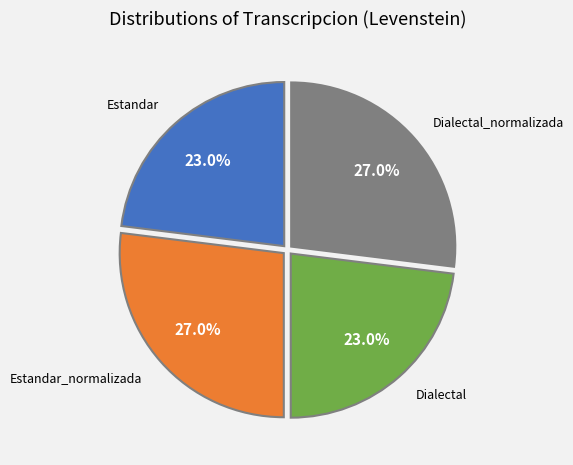

Is there any slice that represents more than half of the pie?

No